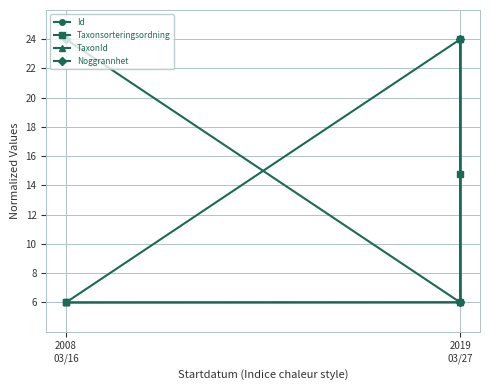

Count the Noggrannhet values in the range 6 to 24.

5